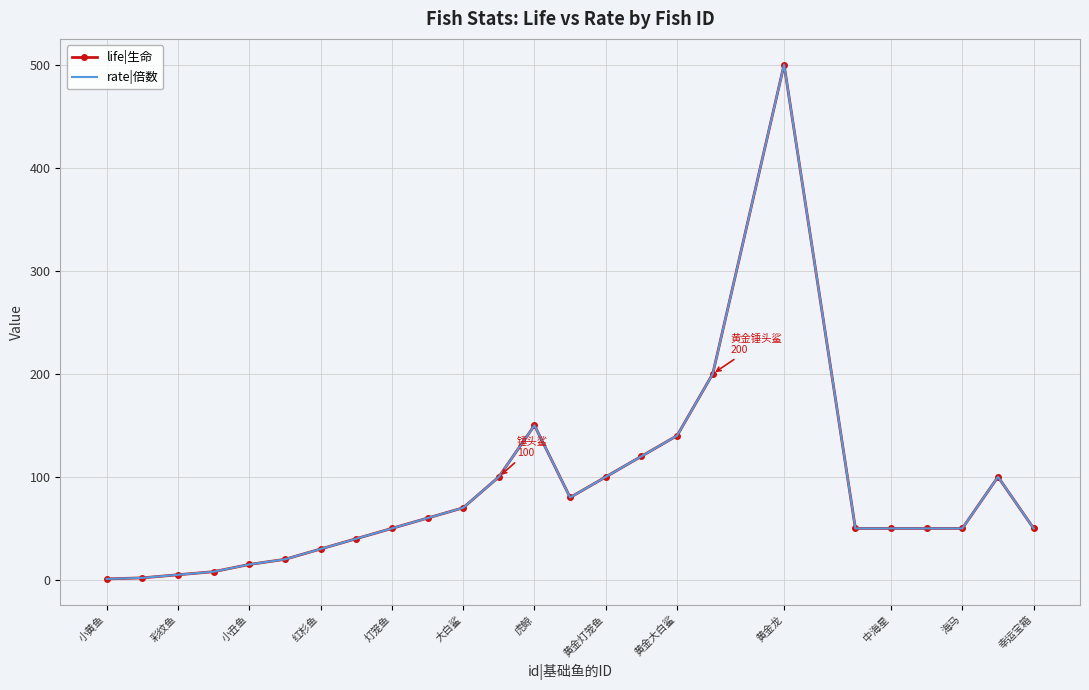

True or false: life|生命 and rate|倍数 cross at least once.

False